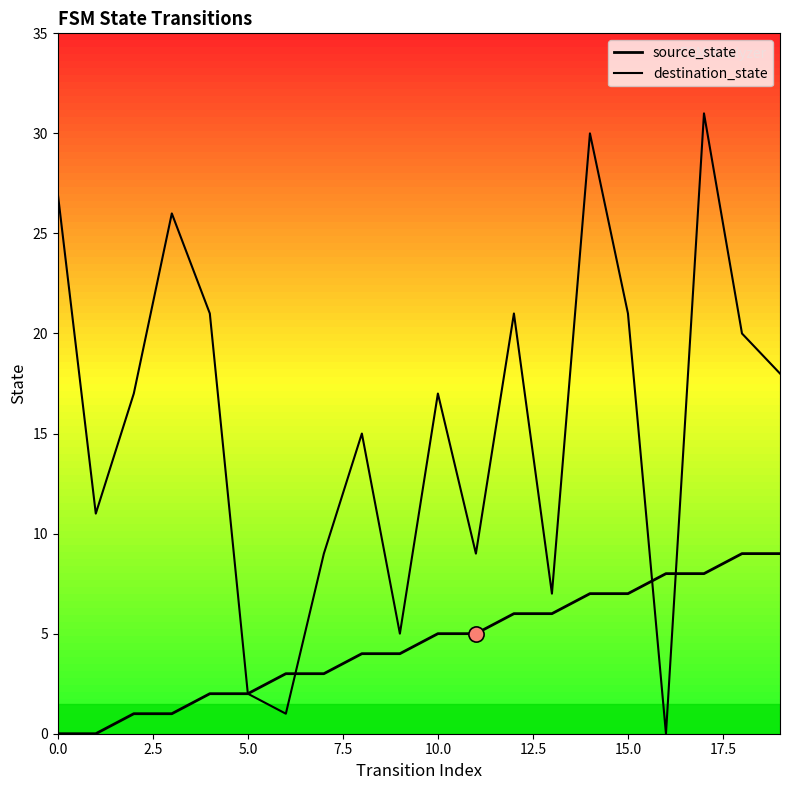

What are all the series names shown in the legend?

source_state, destination_state